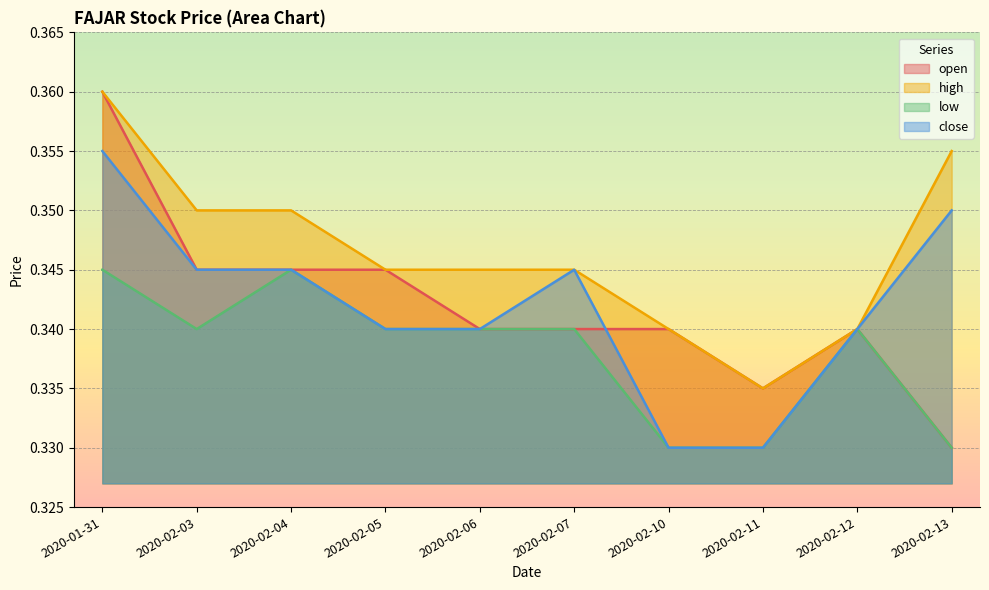

List the labels in order of close value, largest first.

2020-01-31, 2020-02-13, 2020-02-03, 2020-02-04, 2020-02-07, 2020-02-05, 2020-02-06, 2020-02-12, 2020-02-10, 2020-02-11